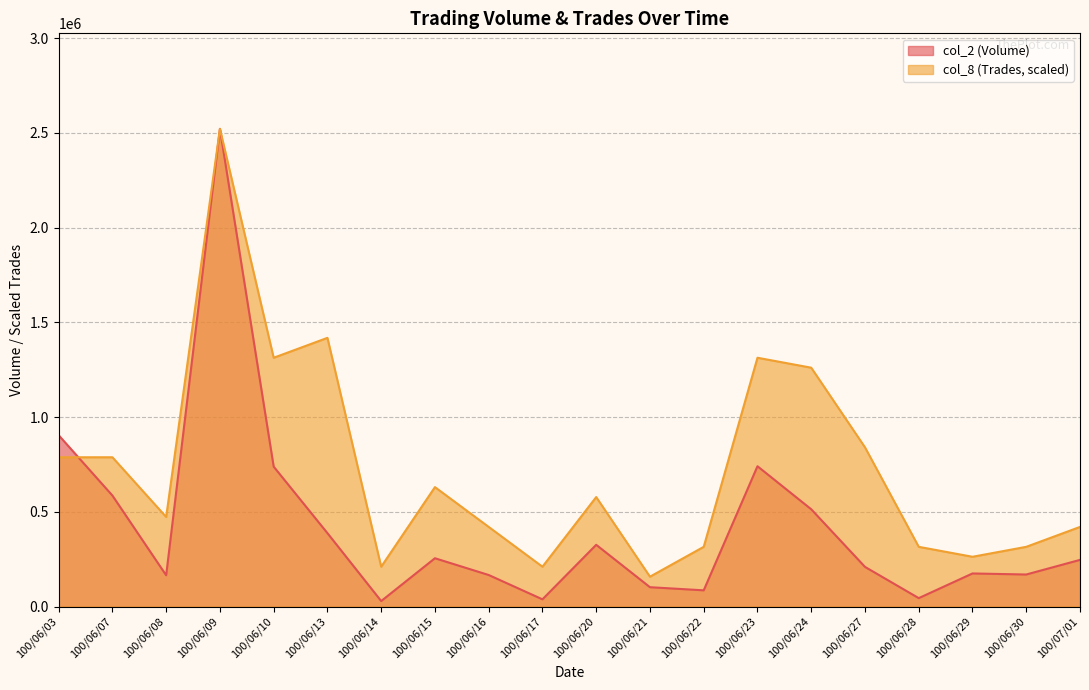

Reading right to left, list all the values displayed in this chart.

col_2 (Volume): 246210.0	169020.0	174560.0	44310.0	209280.0	513300.0	740450.0	85510.0	101980.0	325810.0	38000.0	166420.0	254870.0	28910.0	387380.0	738320.0	2521060.0	164910.0	585700.0	904240.0
col_8 (Trades): 420176.7	315132.5	262610.4	315132.5	840353.3	1260530.0	1313052.1	315132.5	157566.2	577742.9	210088.3	420176.7	630265.0	210088.3	1418096.2	1313052.1	2521060.0	472698.8	787831.2	787831.2